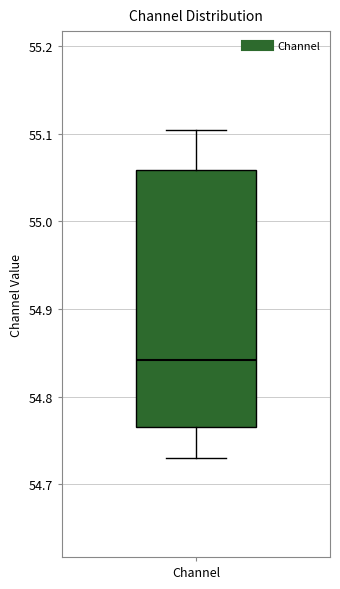

Read this box plot against the y-axis: the position of the median line, the range covered by the box, and the ends of both whiskers. The values are not printed on the chart, so give them approximately, as read against the axis.

median 54.84, box 54.77 to 55.06, whiskers 54.73 to 55.10